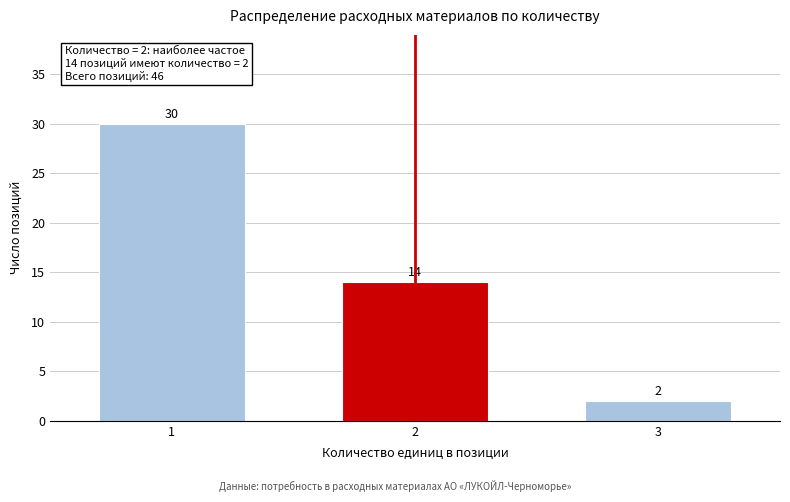

Reading left to right, extract all data points from this chart.

30	14	2